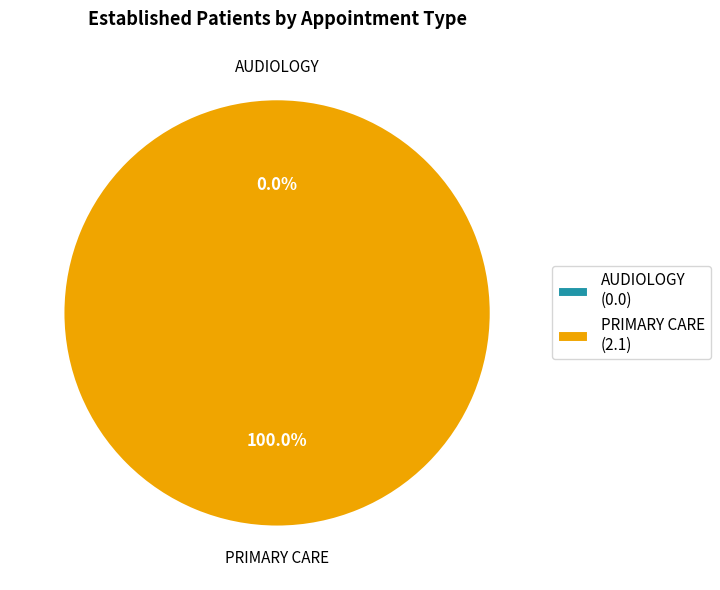

Is the sum of PRIMARY CARE and AUDIOLOGY greater than half?

Yes